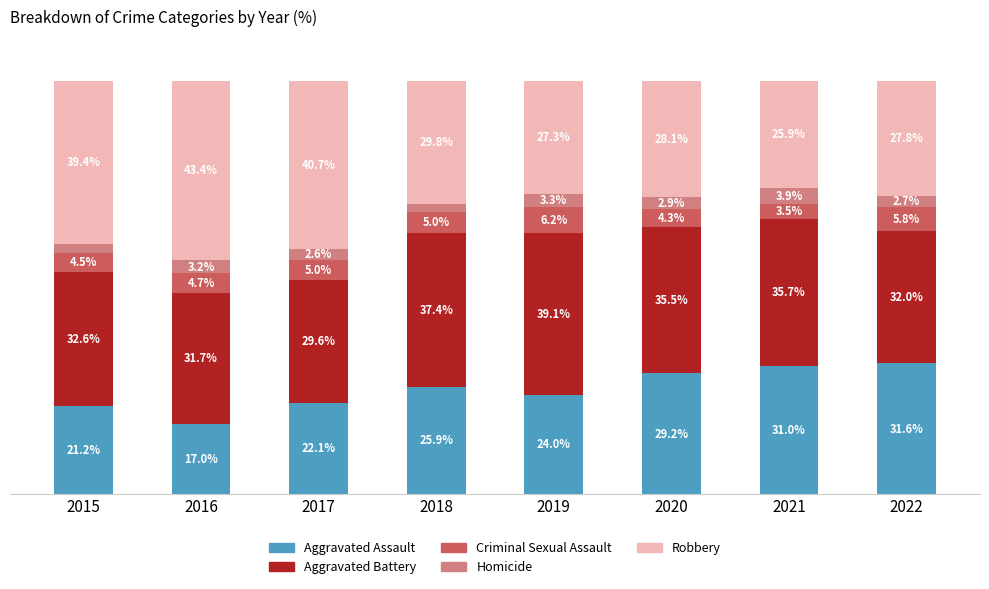

Rank the categories by Aggravated Assault value from highest to lowest.

2022, 2021, 2020, 2018, 2019, 2017, 2015, 2016